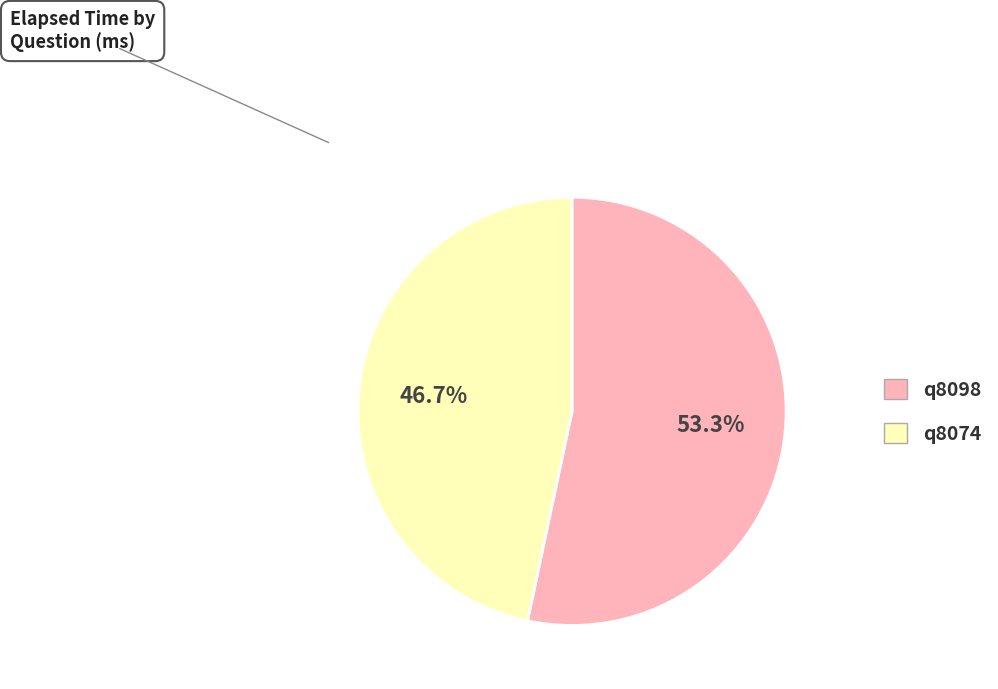

What is the ratio of the value at q8098 to the value at q8074?

1.1